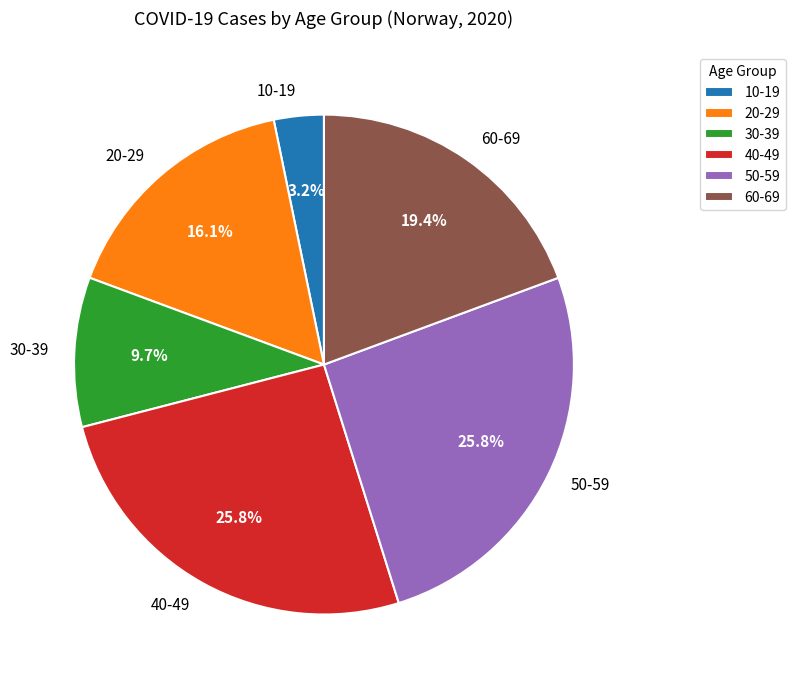

How many segments does this pie chart have?

6